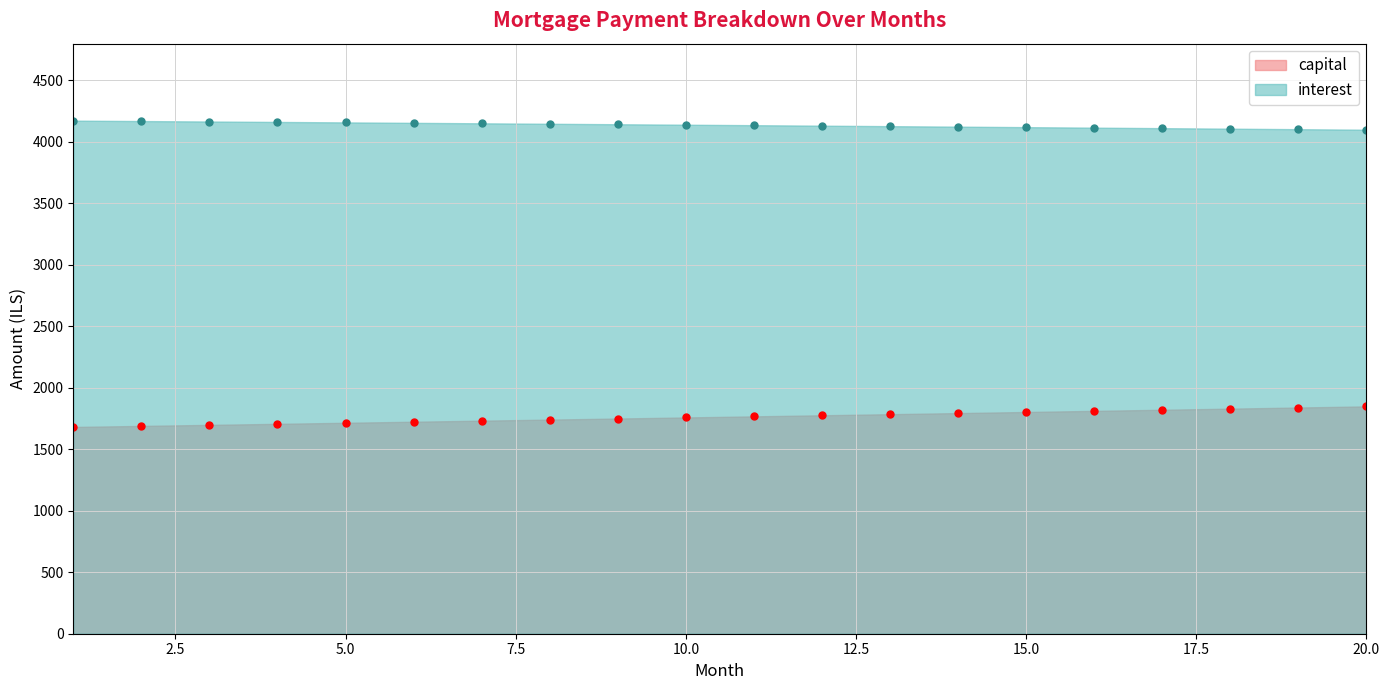

The capital series shows 983.9 at 15.0. True or false?

False